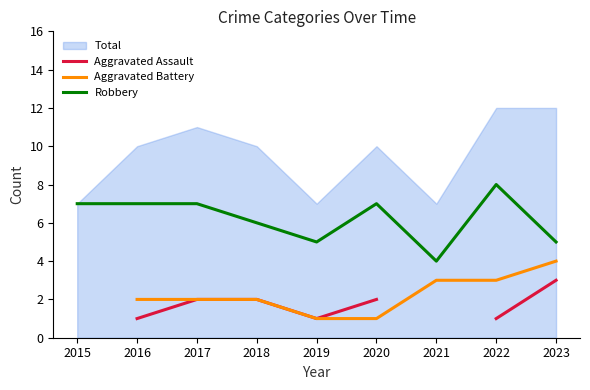

How many values in the Aggravated Assault series exceed 2?

1